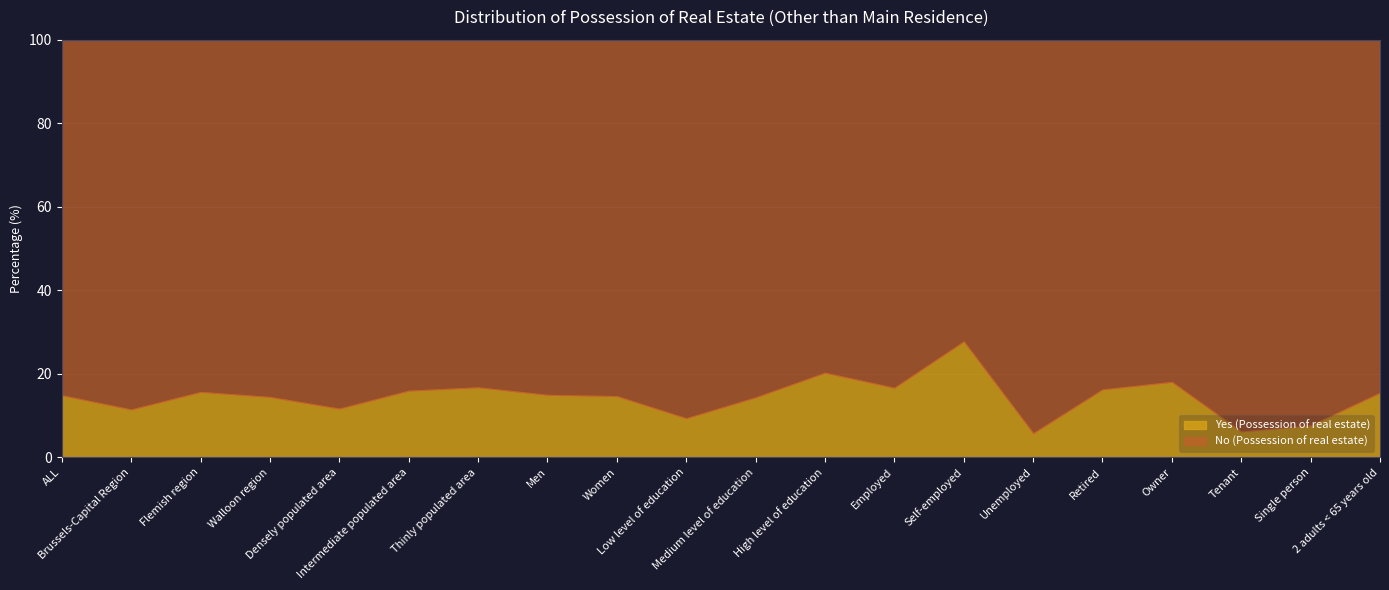

What is the difference between the maximum and second lowest values in the Yes (Possession of real estate) series?

21.6